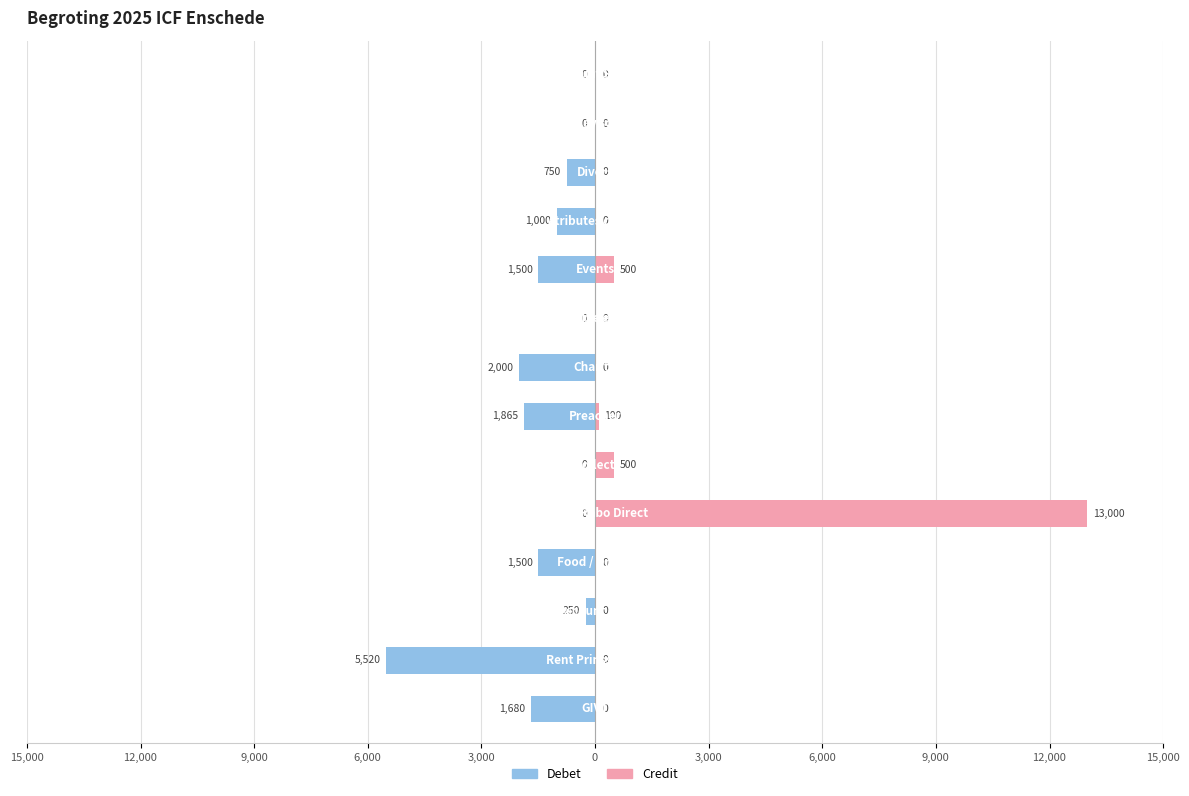

What is the difference between the highest and lowest values at 11?

750